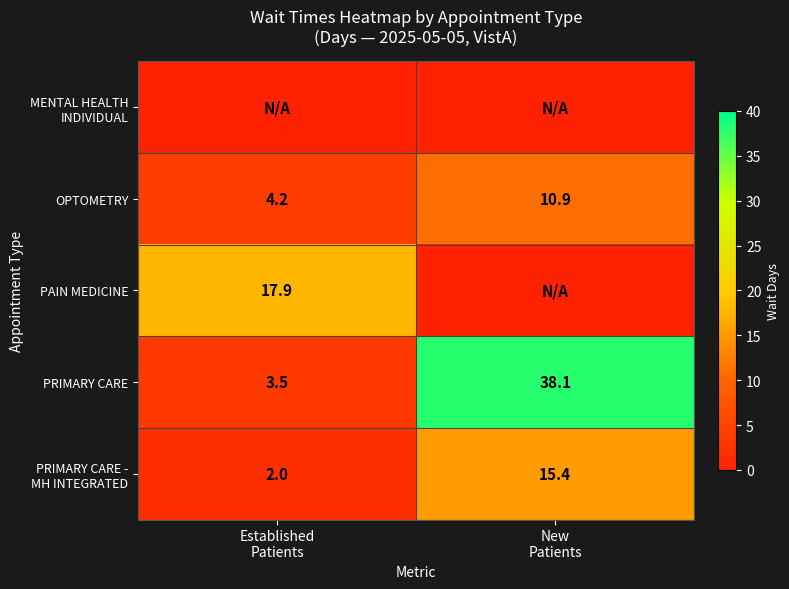

At how many categories does at least one series exceed 25?

1